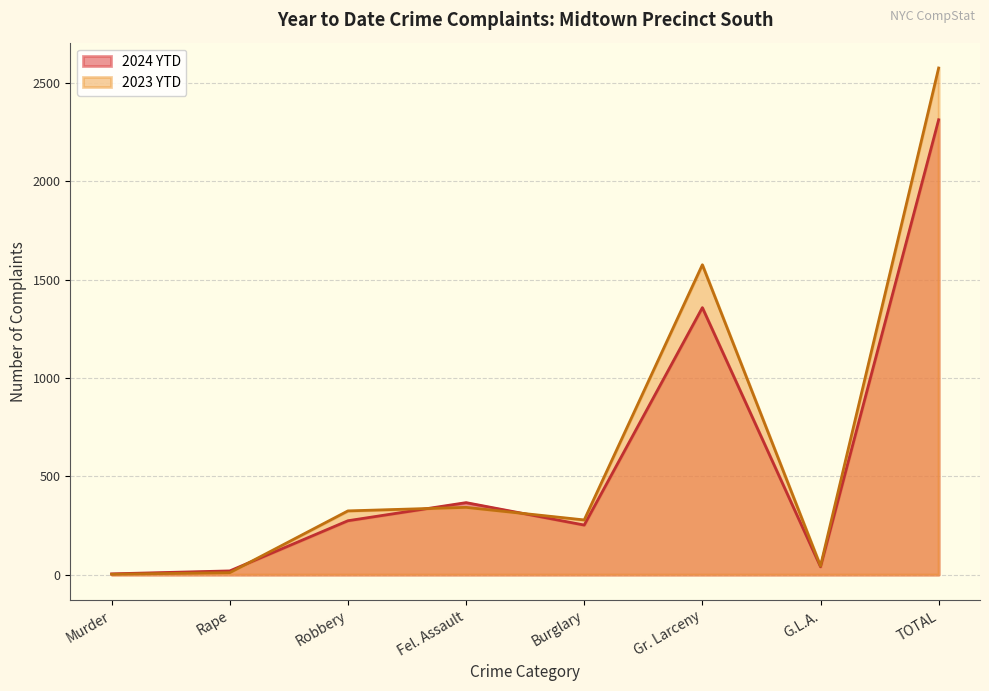

Reading left to right, what are all the values shown in this chart?

2024 YTD: Murder=4	Rape=19	Robbery=274	Fel. Assault=366	Burglary=252	Gr. Larceny=1357	G.L.A.=40	TOTAL=2312
2023 YTD: Murder=2	Rape=10	Robbery=324	Fel. Assault=342	Burglary=278	Gr. Larceny=1575	G.L.A.=44	TOTAL=2575